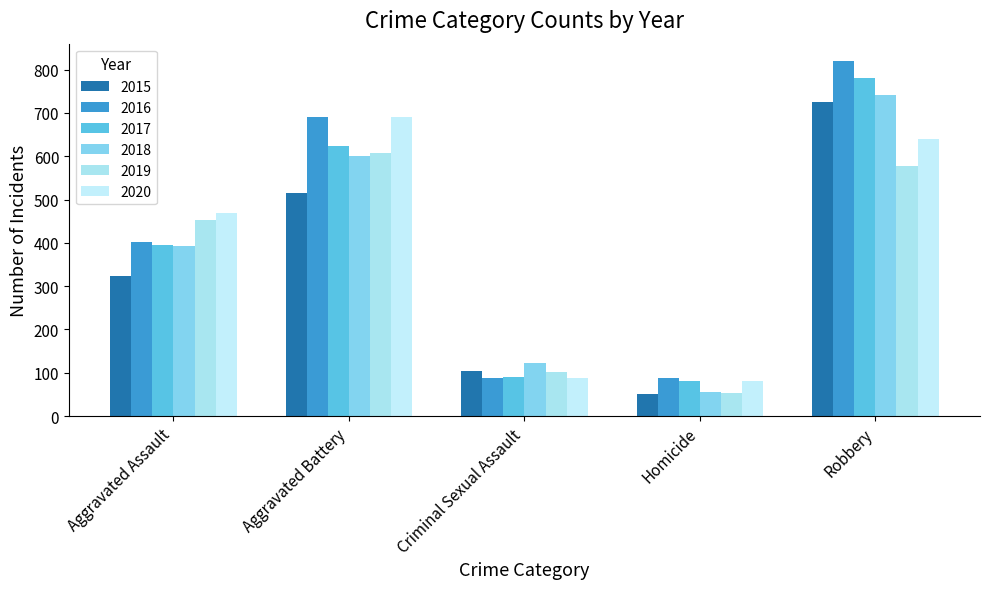

Between Robbery and Aggravated Assault, which is larger?

Robbery